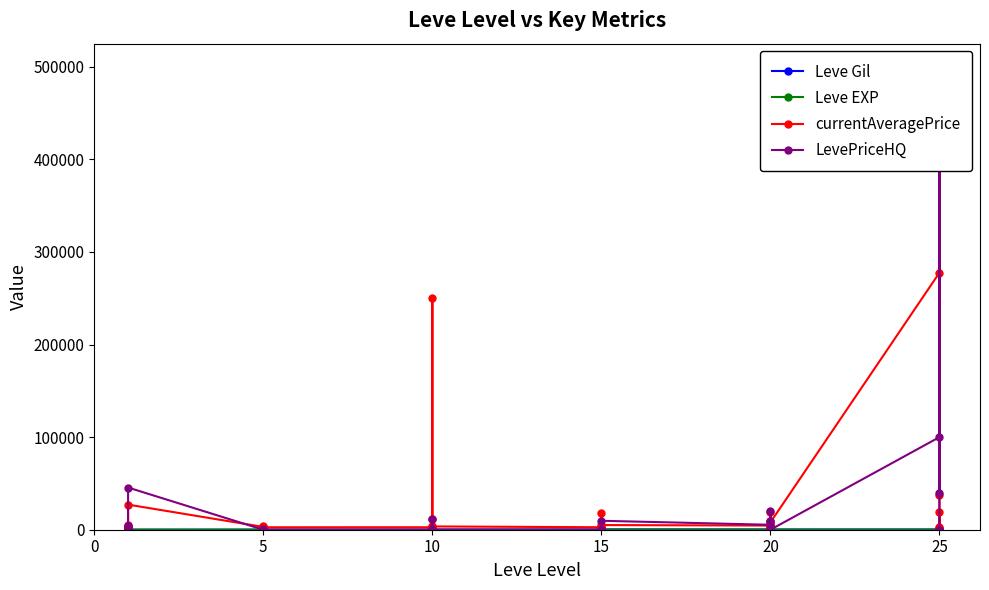

Reading left to right, list all the values displayed in this chart.

Leve Gil: 113.0	115.0	116.0	112.0	173.0	114.0	144.0	170.0	170.0	144.0	173.0	144.0	175.0	350.0	287.0	173.0	322.0	229.0	270.0	374.0	299.0	259.0	374.0	402.0	330.0	184.0	192.0	308.0	150.0	294.0	287.0	329.0	271.0	406.0	346.0	273.0
Leve EXP: 630.0	1.0	1.0	630.0	1.0	1.0	1.0	5.0	5.0	5.0	8.0	5.0	9.0	6.0	13.0	6.0	9.0	9.0	18.0	18.0	13.0	18.0	18.0	13.0	17.0	12.0	14.0	21.0	12.0	14.0	16.0	69.0	21.0	36.0	58.0	28.0
currentAveragePrice: 1767.5	2494.0	5071.0	1309.9	2226.0	27125.0	3011.0	2680.0	2662.0	3767.0	2230.0	2656.0	2673.0	12000.0	250650.0	2495.0	2470.0	3550.0	2680.0	3045.0	1858.0	2236.0	18363.0	5042.3	4501.8	2239.0	19534.0	9004.0	4853.0	7890.1	277605.9	37676.3	500000.0	800.0	19585.2	3096.0
LevePriceHQ: 3499.5	0.0	0.0	3731.0	3000.0	45570.7	0.0	0.0	500.0	0.0	0.0	0.0	0.0	12000.0	1100.0	0.0	0.0	0.0	0.0	0.0	0.0	0.0	0.0	9666.7	5333.3	0.0	0.0	9004.0	20000.0	0.0	100000.0	40029.0	500000.0	0.0	0.0	0.0